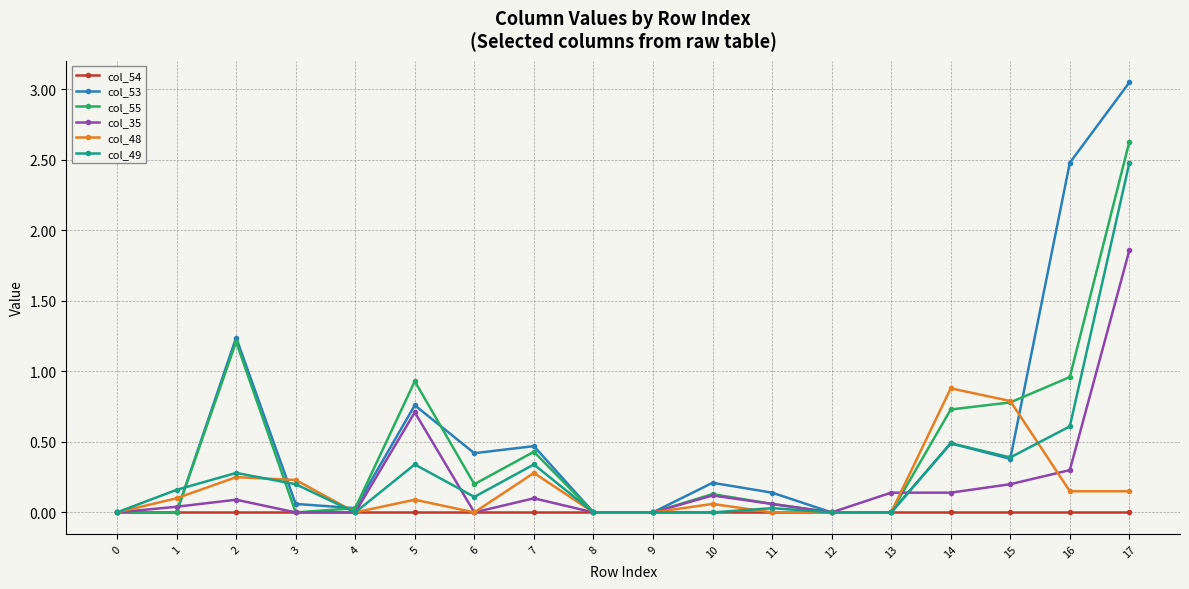

Rank the series by their maximum value, from lowest to highest.

col_54, col_48, col_35, col_49, col_55, col_53